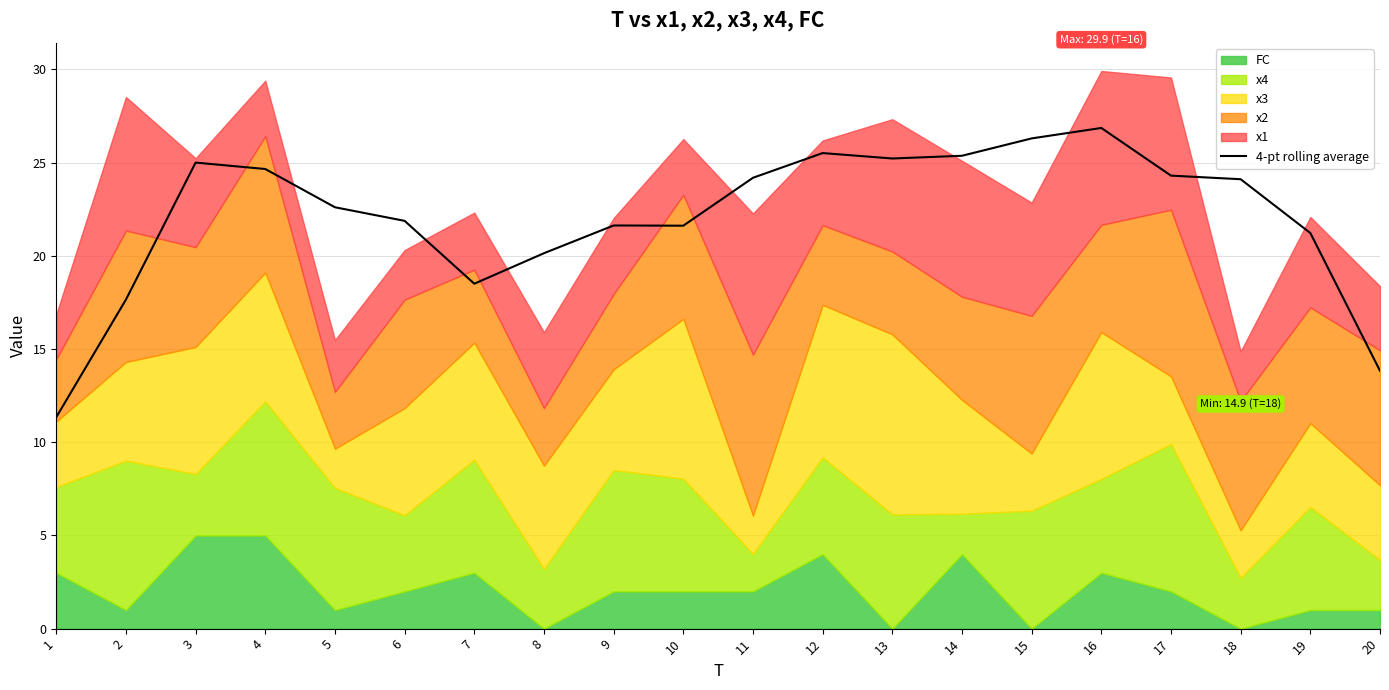

Which has a higher value, 11 or 15?

15